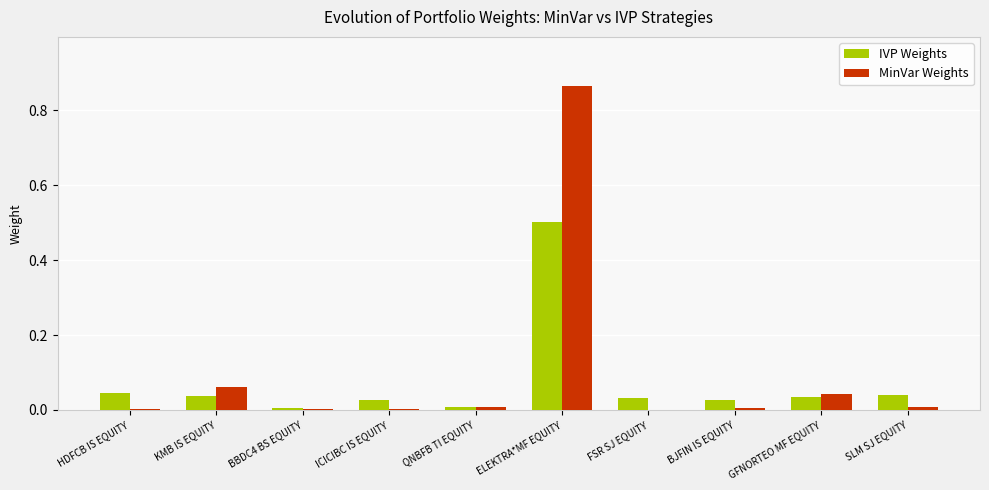

True or false: MinVar Weights has a value of 0.1 at GFNORTEO MF EQUITY.

False